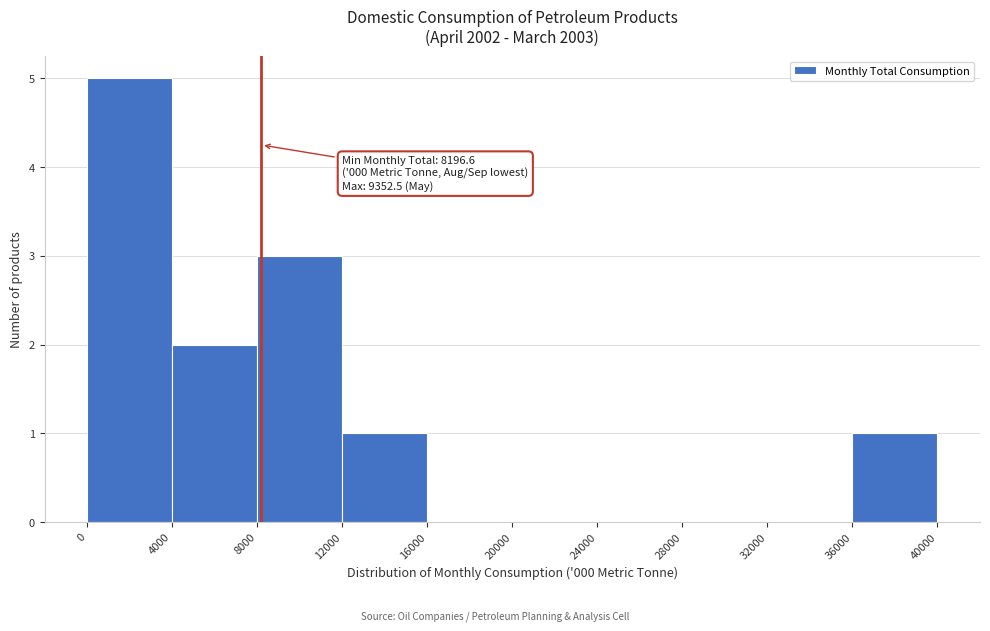

Over which range of the x-axis is the bar tallest?

0 to 4000